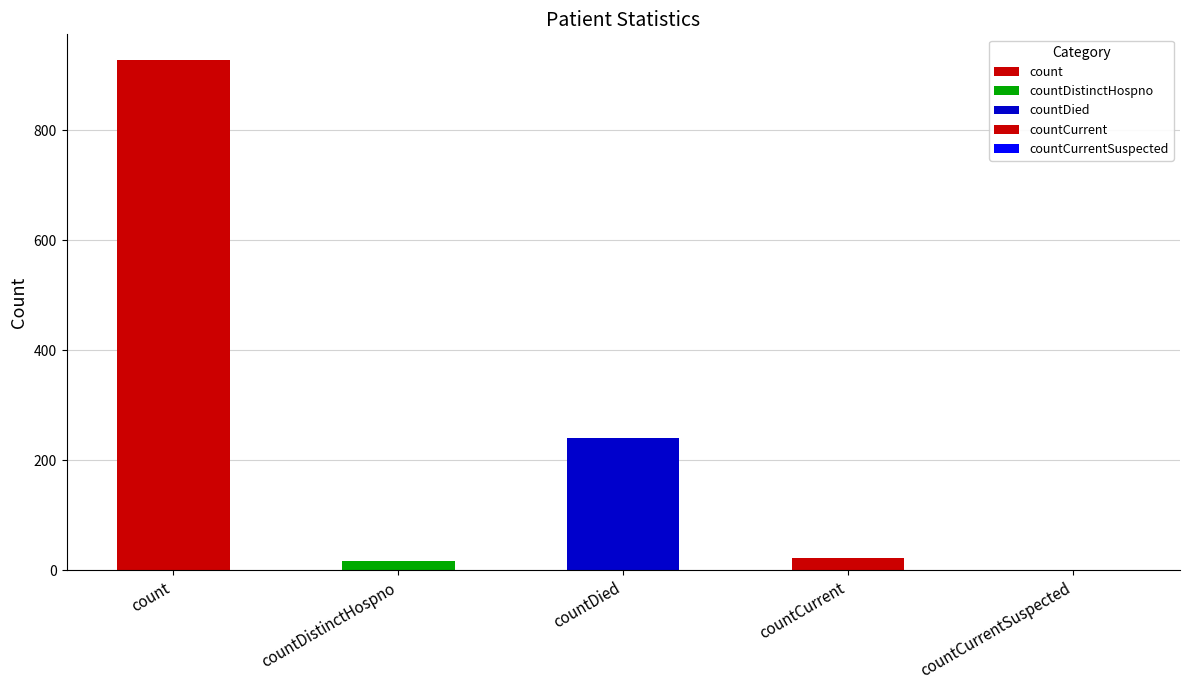

What position from the left is countCurrent?

4